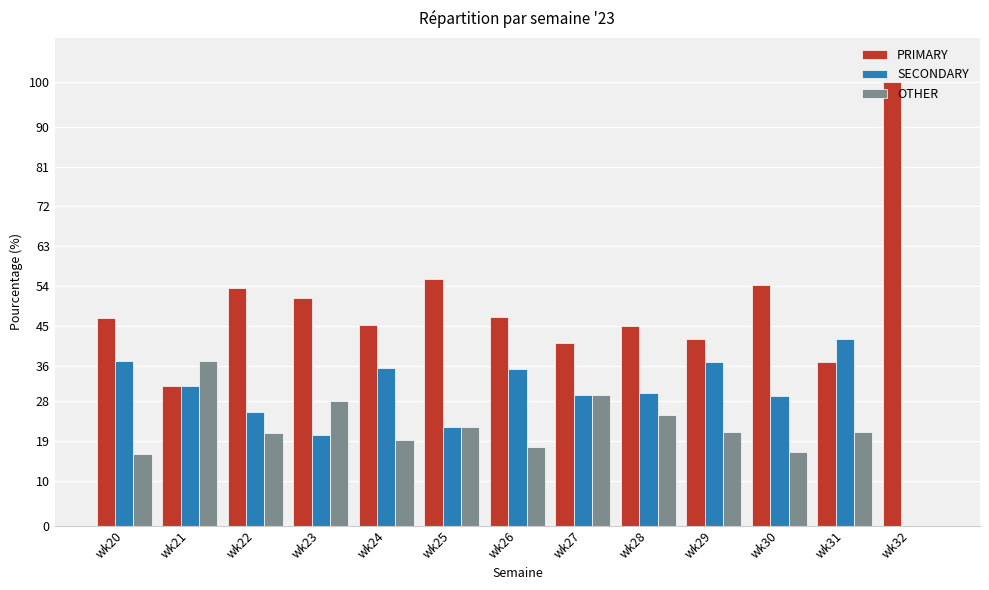

What is the highest value of the PRIMARY series?

100.0